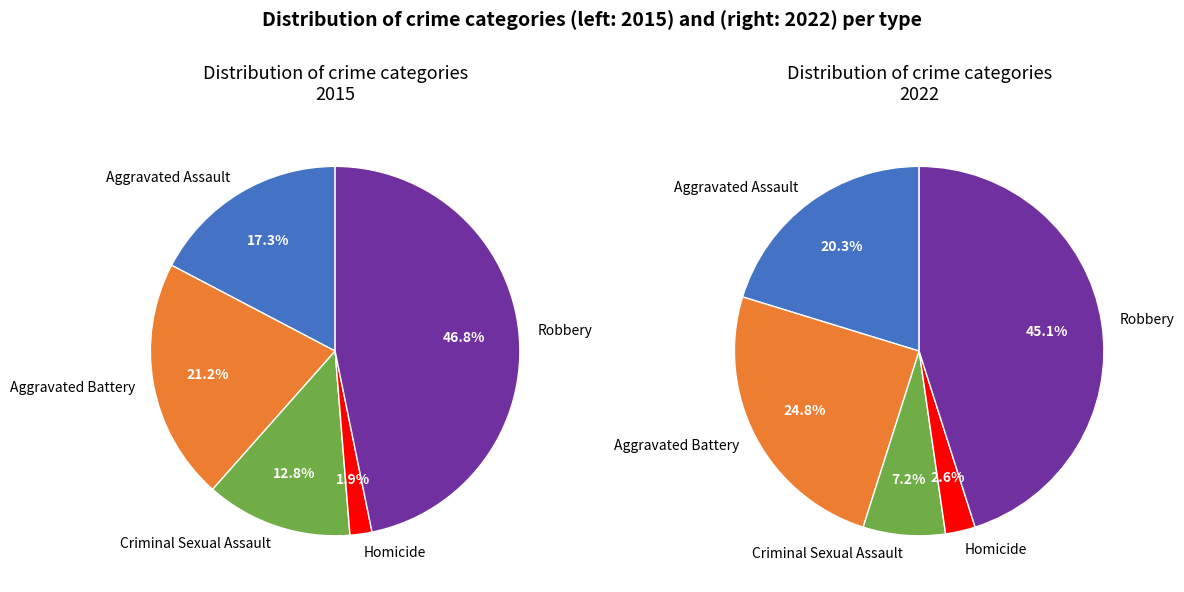

To the nearest percent, what is the combined percentage of 3 and 2?

15%